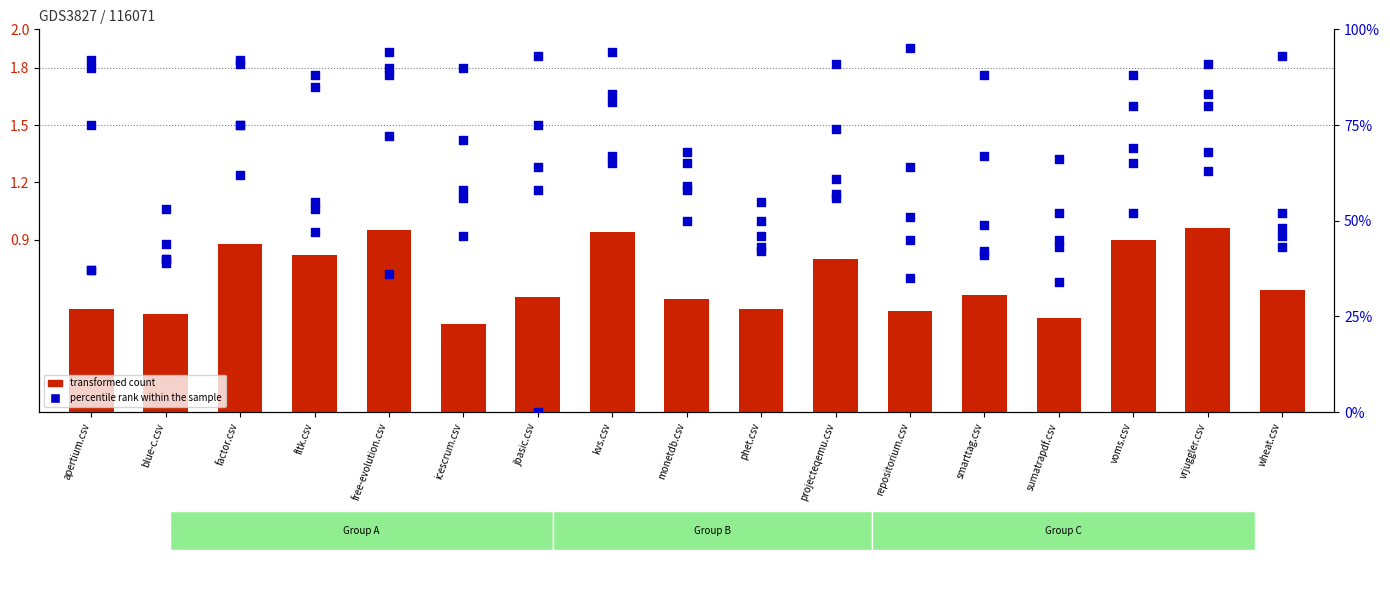

Is the value of icescrum.csv at monetdb.csv greater than the value of monetdb.csv at projecteqemu.csv?

Yes